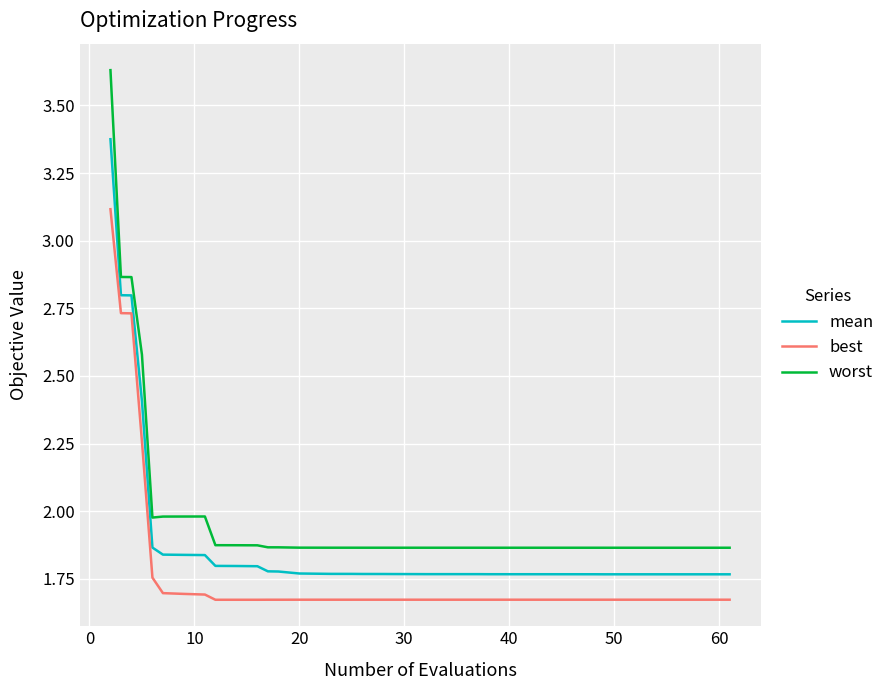

Which series has the widest spread of values?

worst